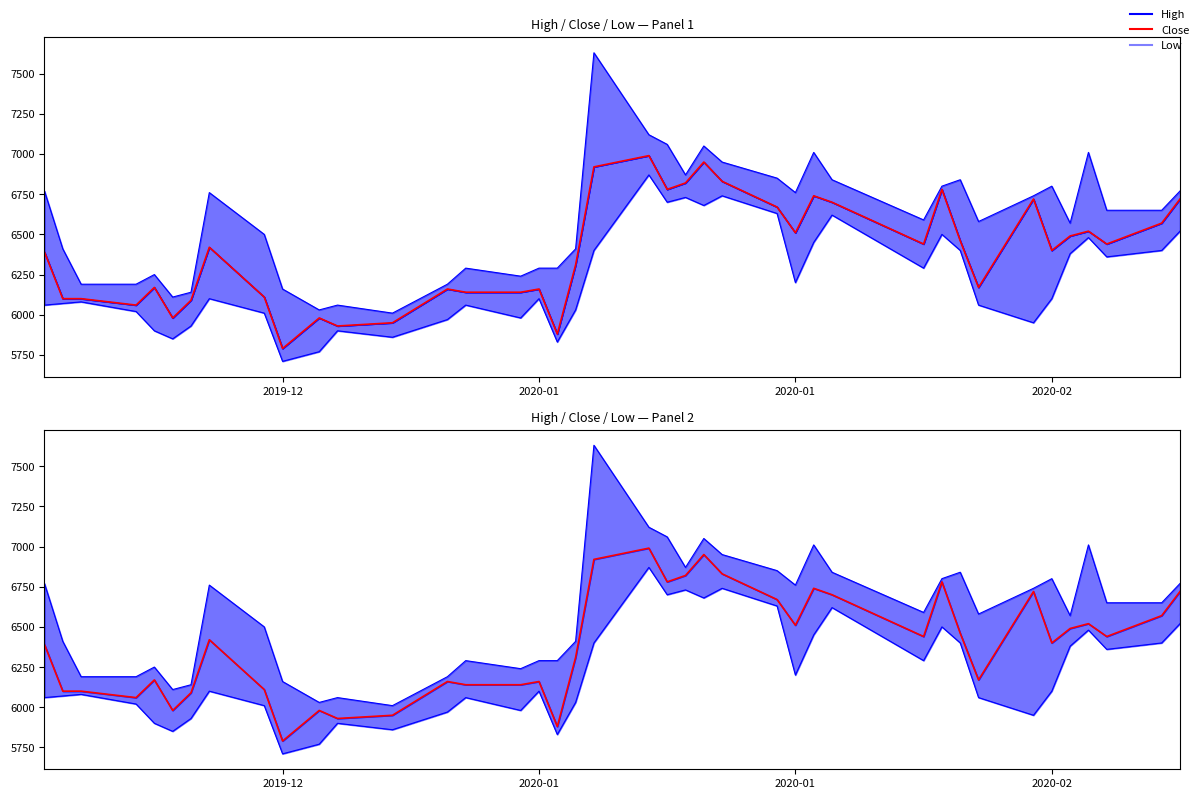

The High line series shows 3140 at 32. True or false?

False